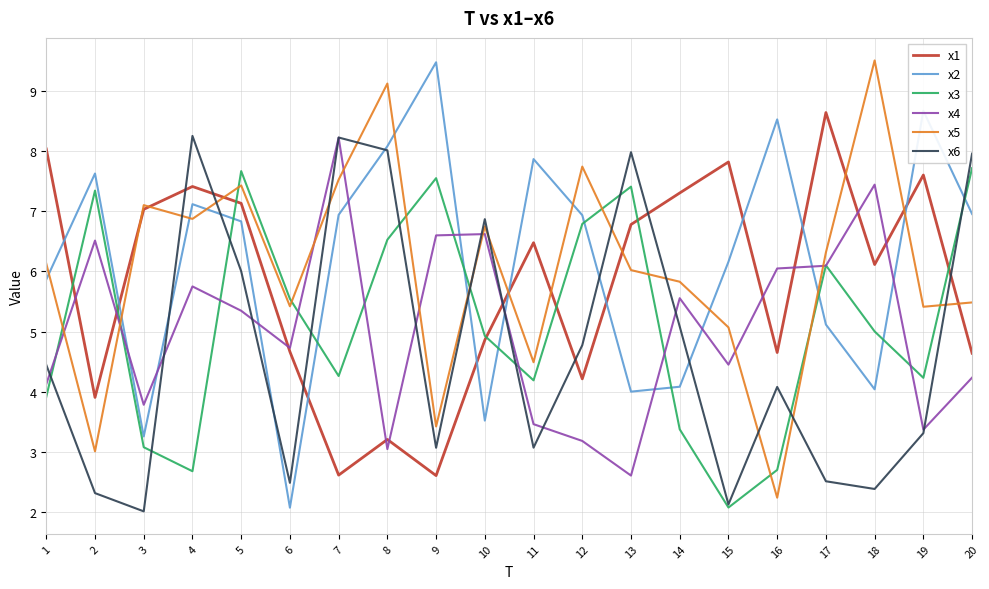

Between which two adjacent categories do x6 and x5 first intersect?

3 and 4